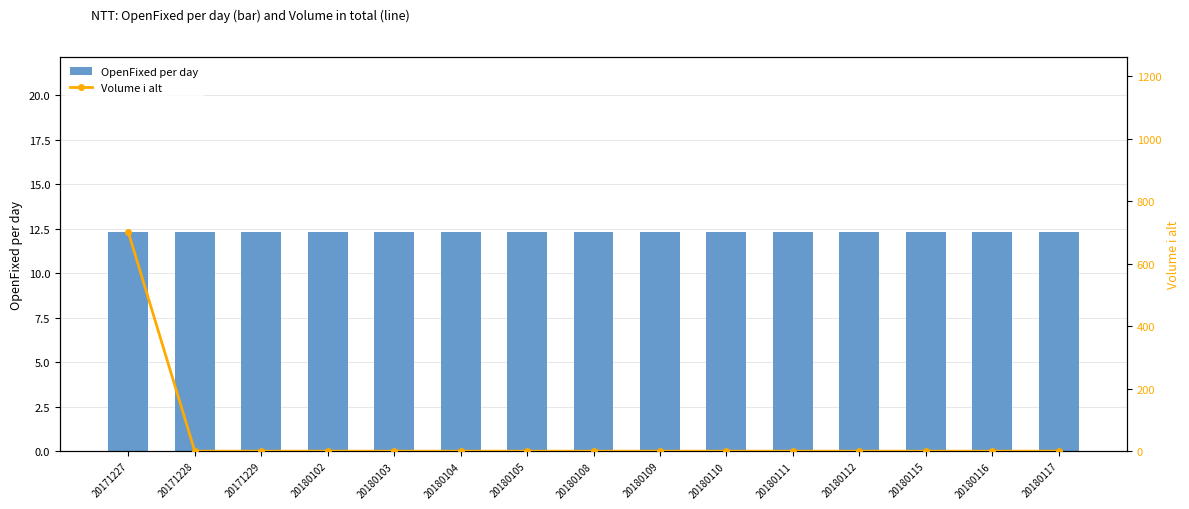

What is the difference between the highest and lowest values at 20180104?

12.3